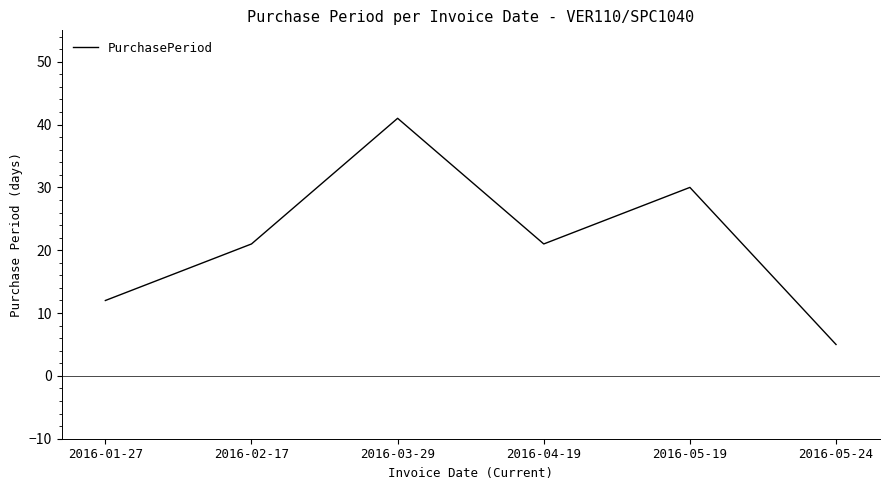

Count the values in the range 12 to 30.

4